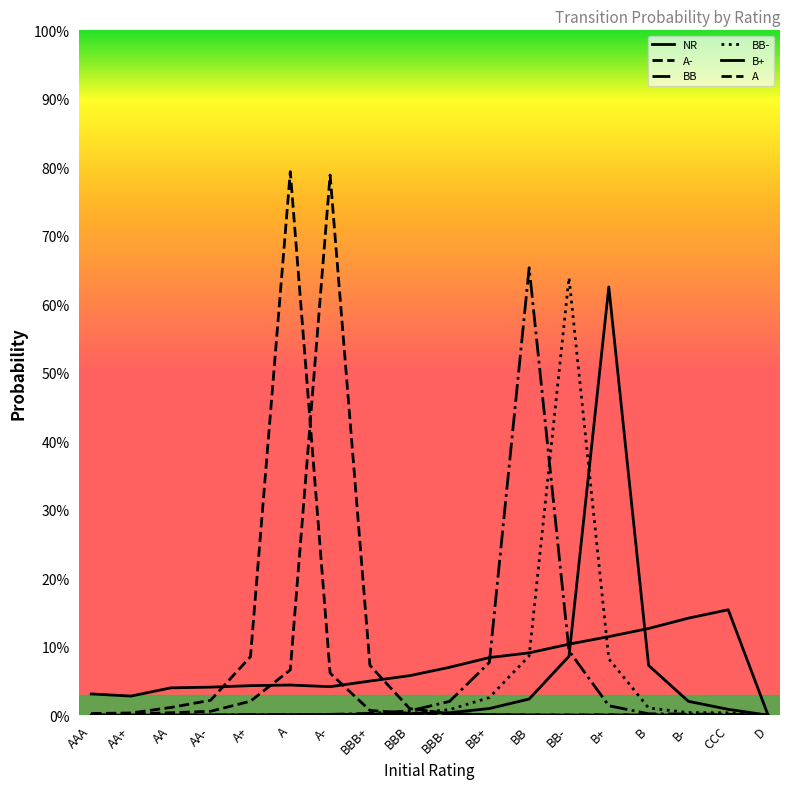

Reading left to right, extract all data points from this chart.

NR: AAA=0.0	AA+=0.0	AA=0.0	AA-=0.0	A+=0.0	A=0.0	A-=0.0	BBB+=0.0	BBB=0.1	BBB-=0.1	BB+=0.1	BB=0.1	BB-=0.1	B+=0.1	B=0.1	B-=0.1	CCC=0.2	D=0.0
A-: AAA=0.0	AA+=0.0	AA=0.0	AA-=0.0	A+=0.0	A=0.1	A-=0.8	BBB+=0.1	BBB=0.0	BBB-=0.0	BB+=0.0	BB=0.0	BB-=0.0	B+=0.0	B=0.0	B-=0.0	CCC=0.0	D=0.0
BB: AAA=0.0	AA+=0.0	AA=0.0	AA-=0.0	A+=0.0	A=0.0	A-=0.0	BBB+=0.0	BBB=0.0	BBB-=0.0	BB+=0.1	BB=0.7	BB-=0.1	B+=0.0	B=0.0	B-=0.0	CCC=0.0	D=0.0
BB-: AAA=0.0	AA+=0.0	AA=0.0	AA-=0.0	A+=0.0	A=0.0	A-=0.0	BBB+=0.0	BBB=0.0	BBB-=0.0	BB+=0.0	BB=0.1	BB-=0.6	B+=0.1	B=0.0	B-=0.0	CCC=0.0	D=0.0
B+: AAA=0.0	AA+=0.0	AA=0.0	AA-=0.0	A+=0.0	A=0.0	A-=0.0	BBB+=0.0	BBB=0.0	BBB-=0.0	BB+=0.0	BB=0.0	BB-=0.1	B+=0.6	B=0.1	B-=0.0	CCC=0.0	D=0.0
A: AAA=0.0	AA+=0.0	AA=0.0	AA-=0.0	A+=0.1	A=0.8	A-=0.1	BBB+=0.0	BBB=0.0	BBB-=0.0	BB+=0.0	BB=0.0	BB-=0.0	B+=0.0	B=0.0	B-=0.0	CCC=0.0	D=0.0